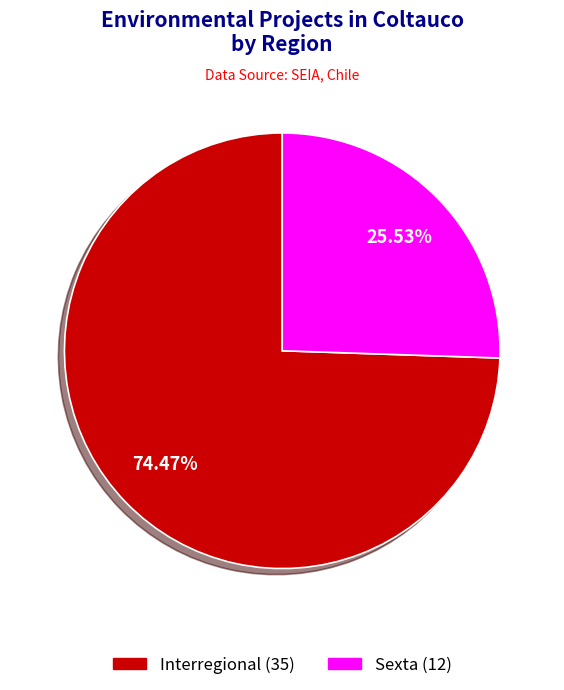

How many slices are in this pie chart?

2